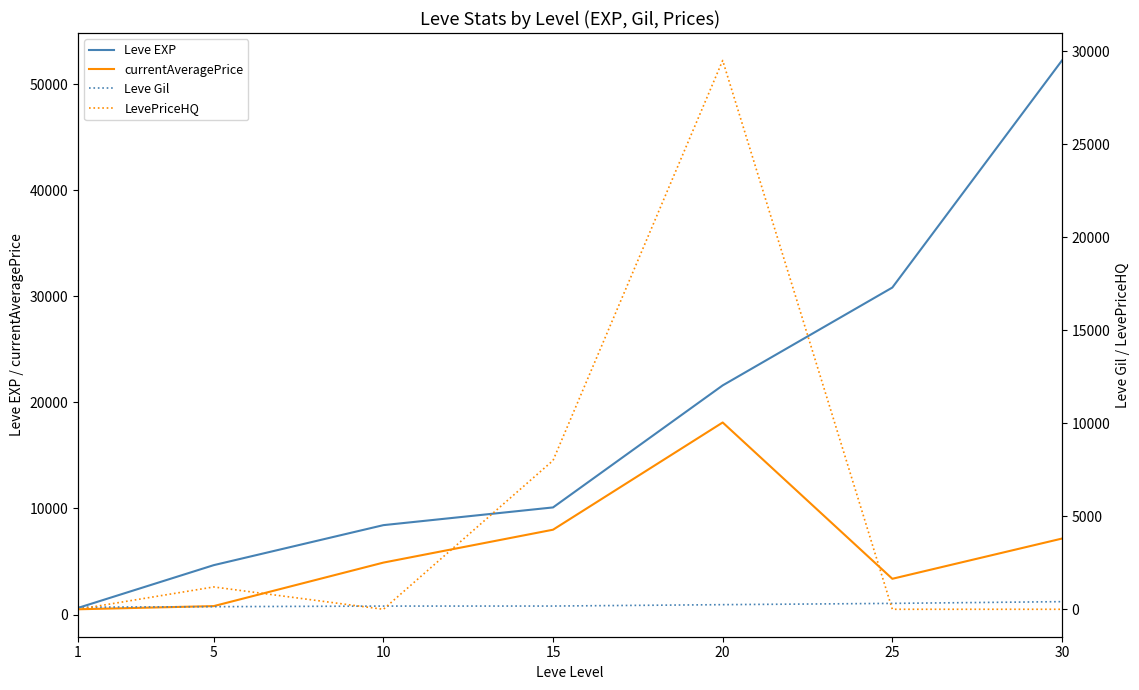

At which label does Leve Gil reach its minimum?

1